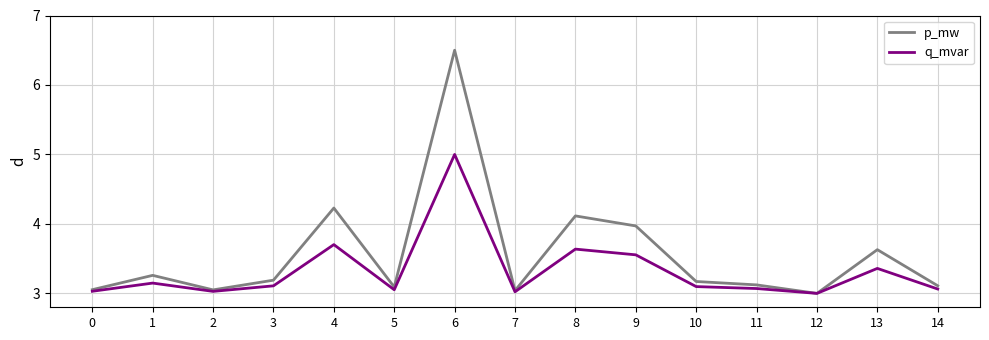

Which series has the largest range (max minus min)?

p_mw